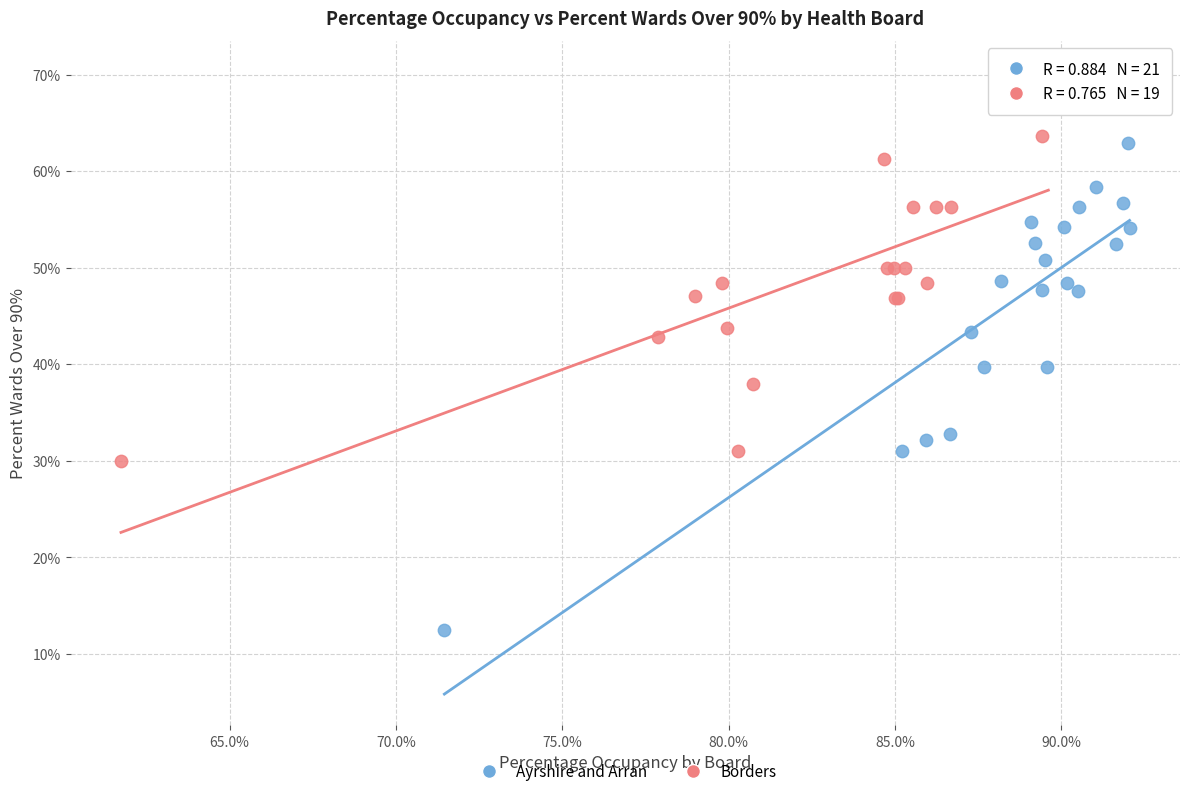

Which series has the largest Y range (max minus min)?

Ayrshire and Arran